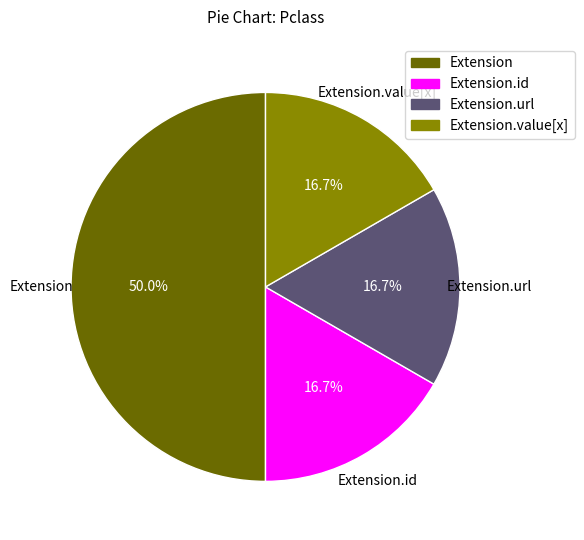

How many slices are in this pie chart?

4